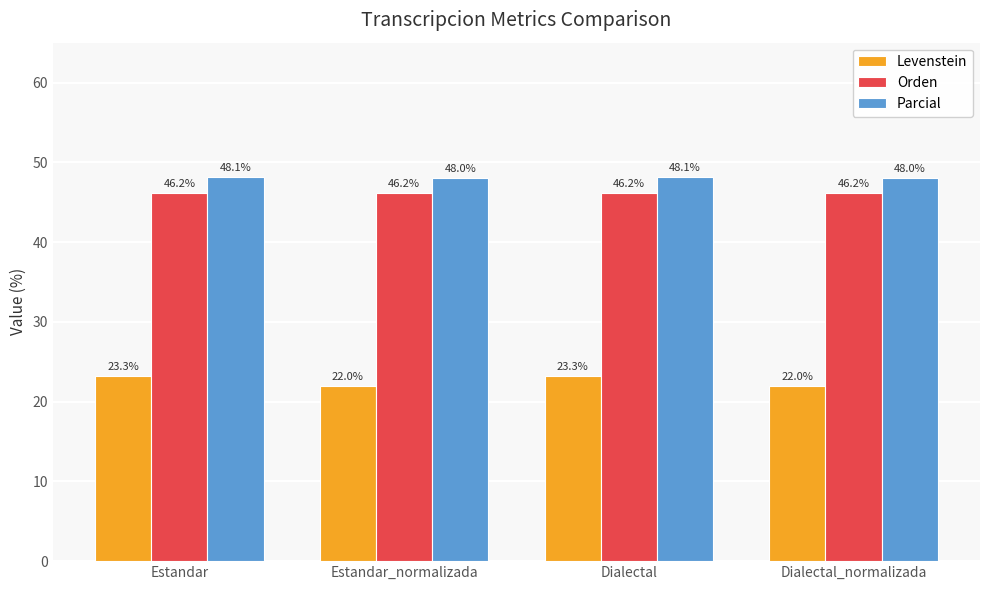

What position from the right is Estandar?

4